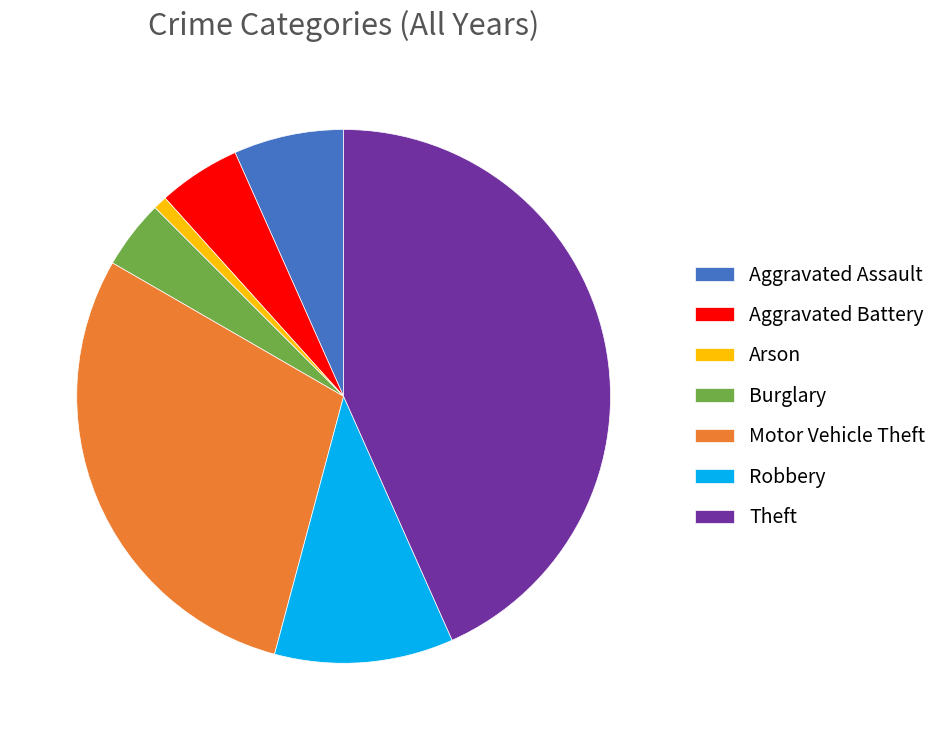

Combined, do Motor Vehicle Theft and Aggravated Battery account for over 50%?

No